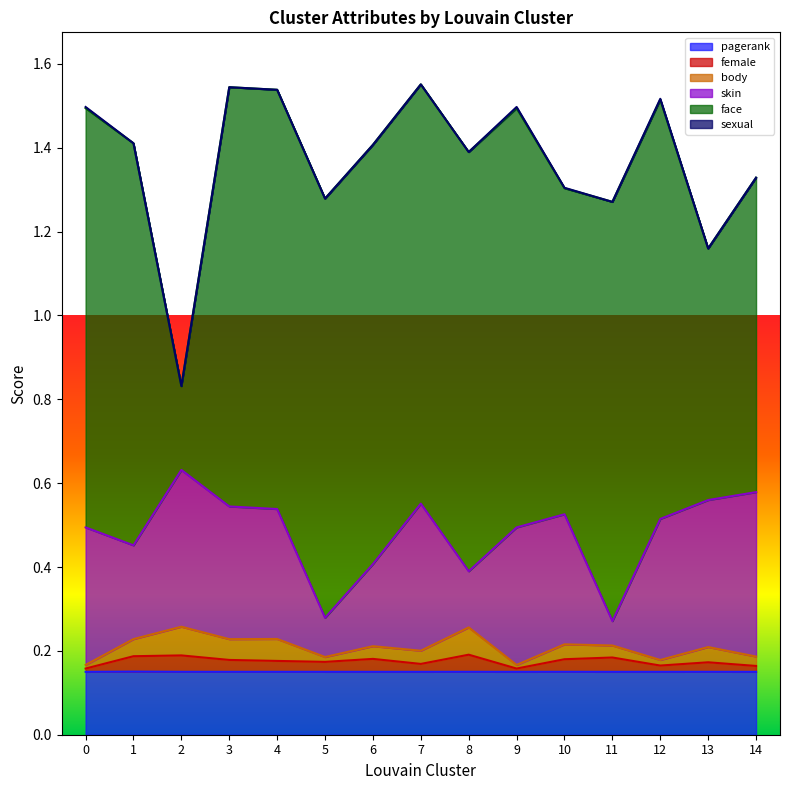

What is the approximate value of skin at 7?

0.4